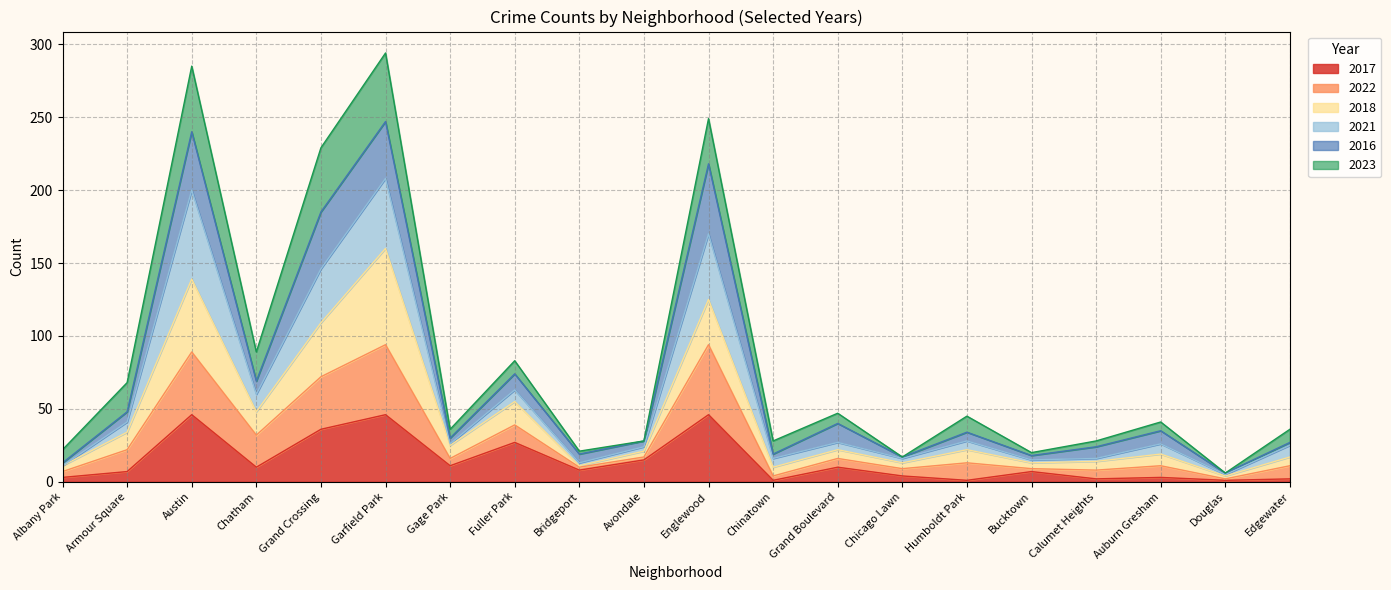

True or false: 2017 has more than 1 interior local peaks.

True